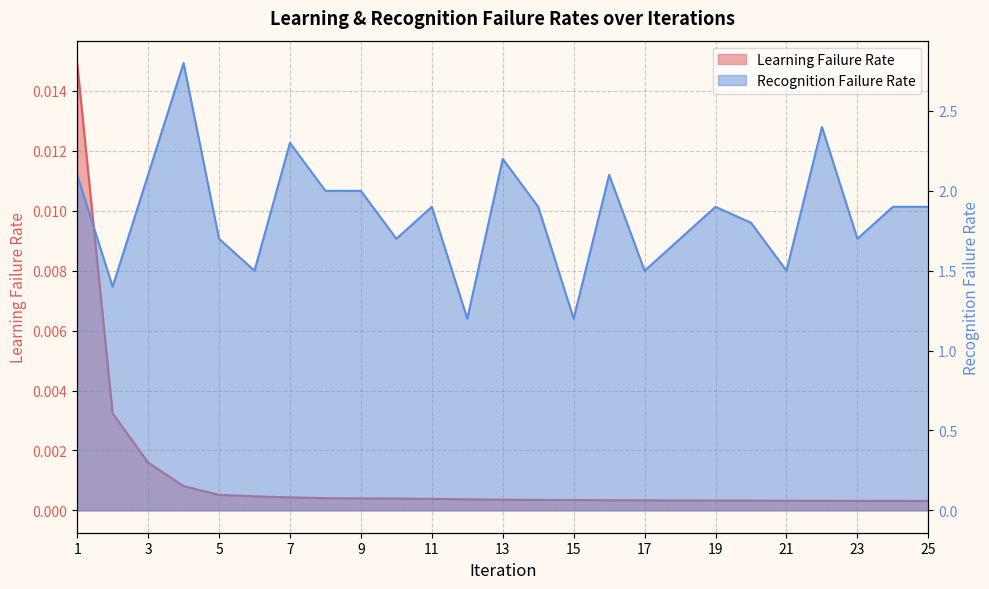

At which category is the sum across all series the highest?

4